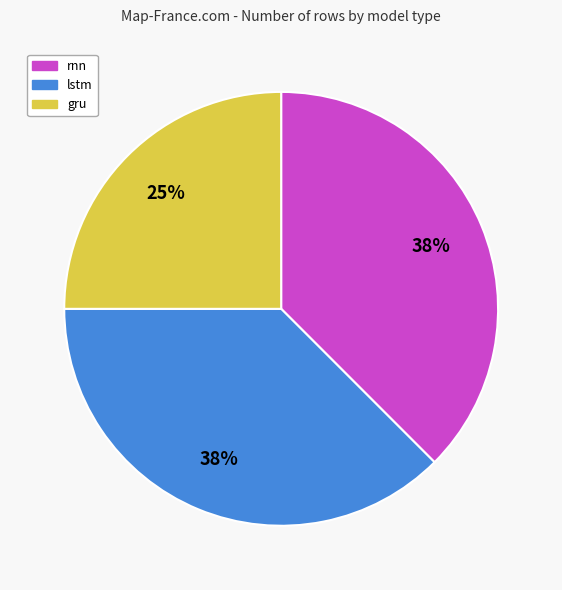

Which category has the smallest portion of the pie?

gru